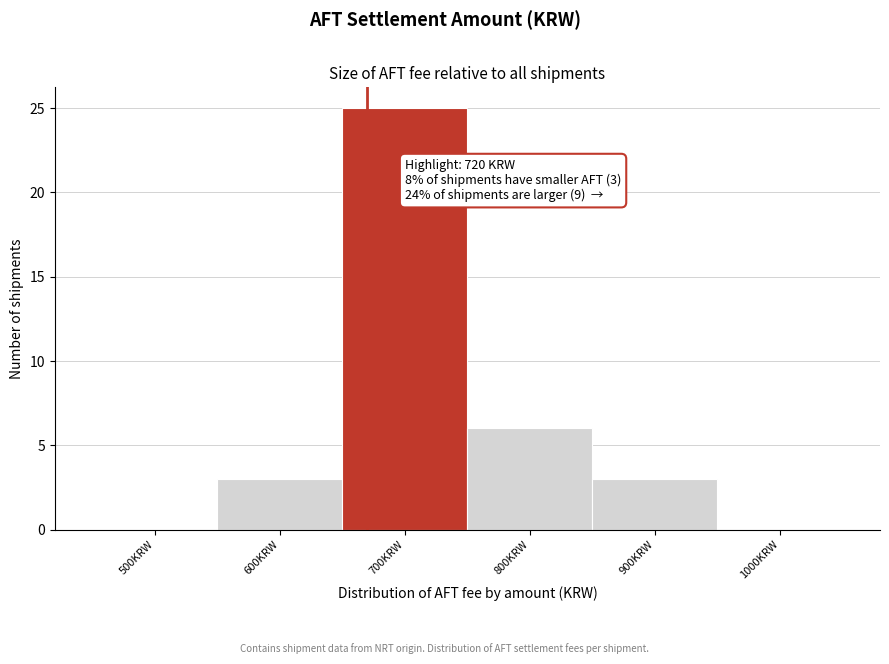

Reading left to right, transcribe all the data shown in this chart.

500KRW=0	600KRW=3	700KRW=25	800KRW=6	900KRW=3	1000KRW=0